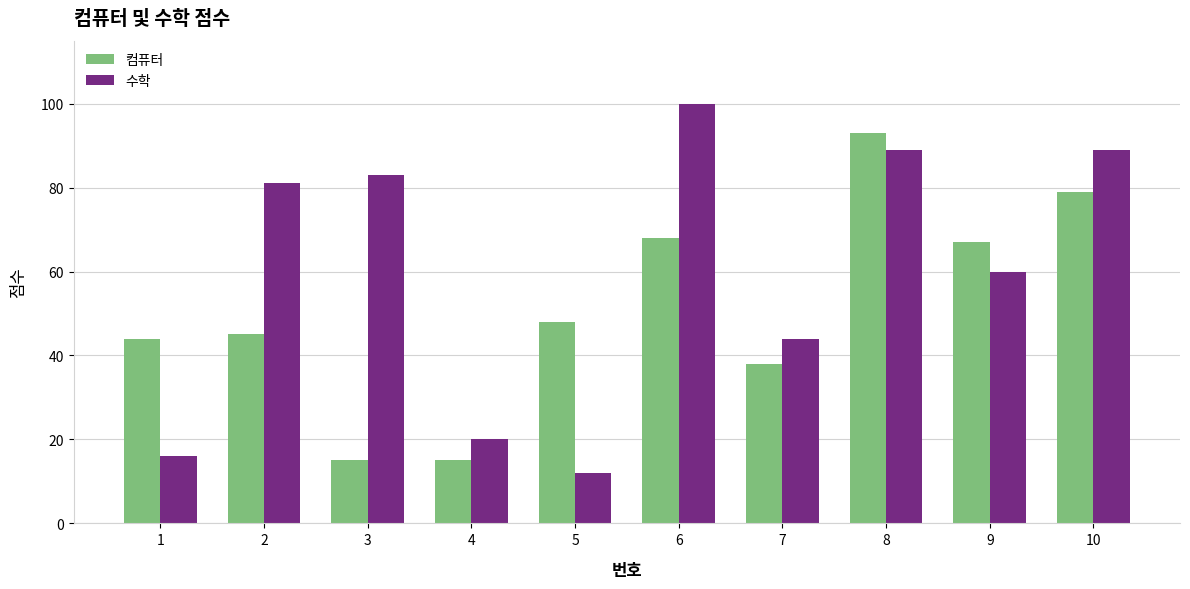

What is the difference between the second highest and minimum values in the 컴퓨터 series?

64